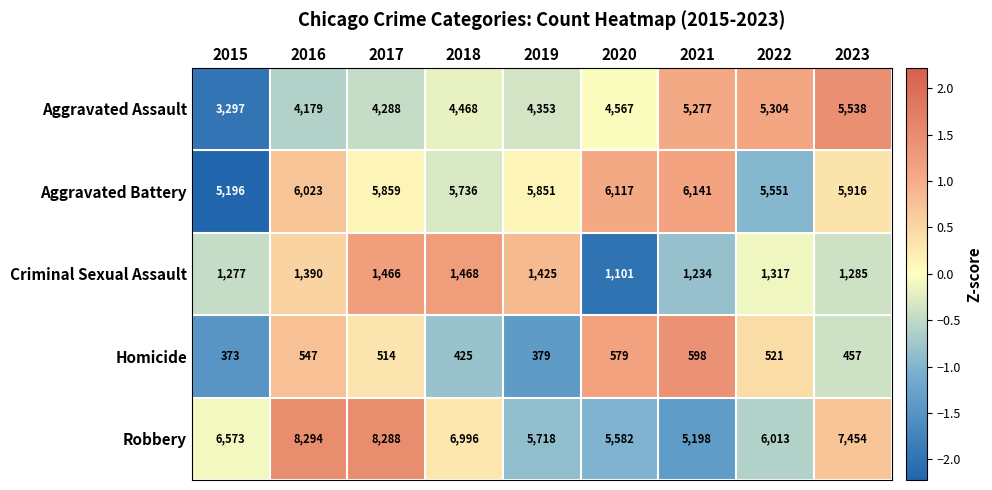

At 2018, list the series in order from largest to smallest.

Robbery, Aggravated Battery, Aggravated Assault, Criminal Sexual Assault, Homicide